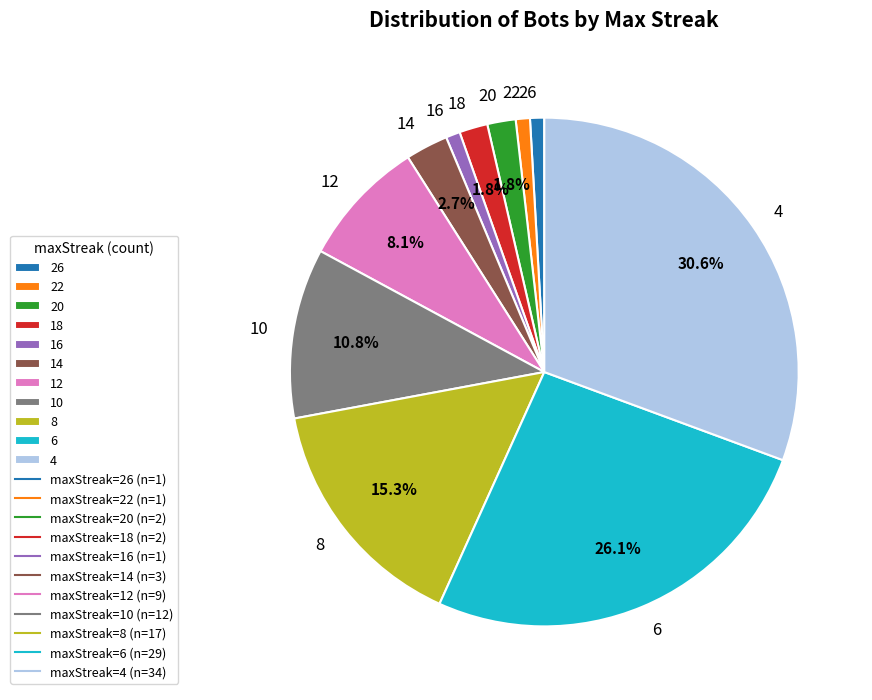

To the nearest percent, what is the difference between the largest and smallest slice percentages?

30%